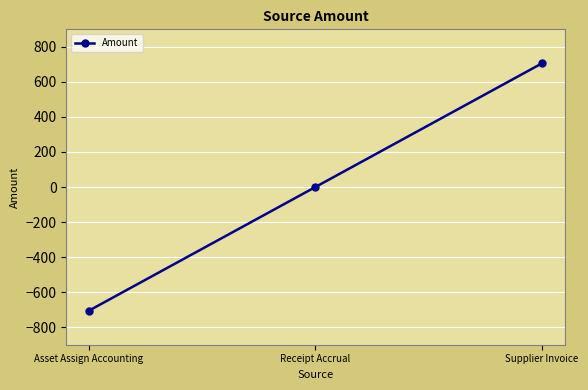

What position from the left is Asset Assign Accounting?

1